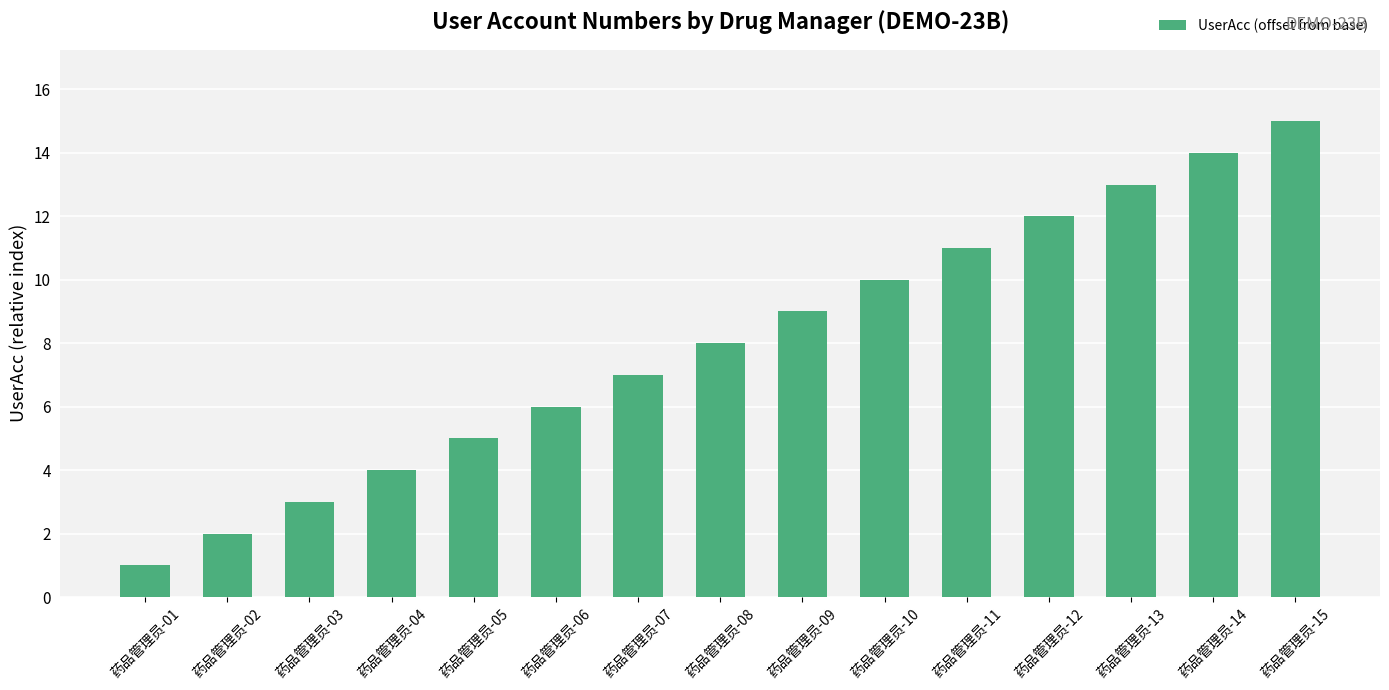

Rank the categories by value from lowest to highest.

药品管理员-01, 药品管理员-02, 药品管理员-03, 药品管理员-04, 药品管理员-05, 药品管理员-06, 药品管理员-07, 药品管理员-08, 药品管理员-09, 药品管理员-10, 药品管理员-11, 药品管理员-12, 药品管理员-13, 药品管理员-14, 药品管理员-15